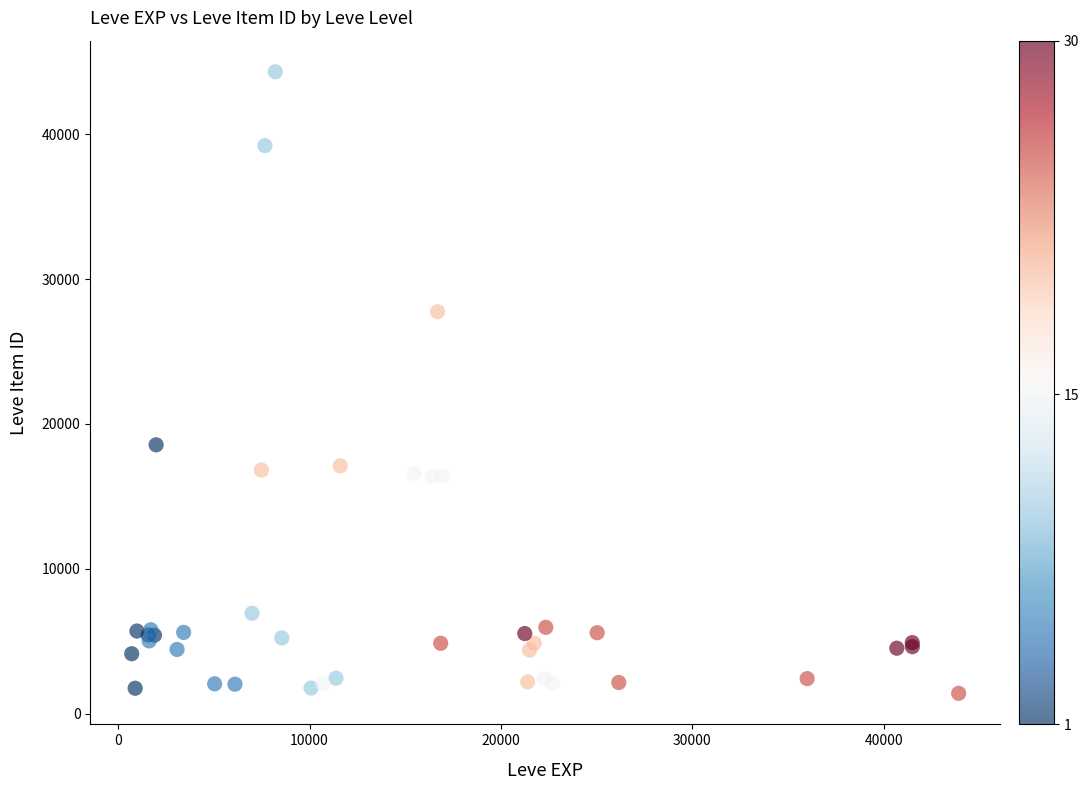

What Y value in the scatter plot is closest to 22862?

18560.5